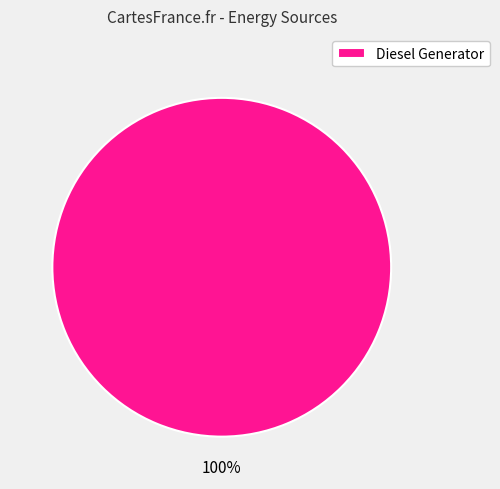

Which slice represents more than half of the pie?

Diesel Generator